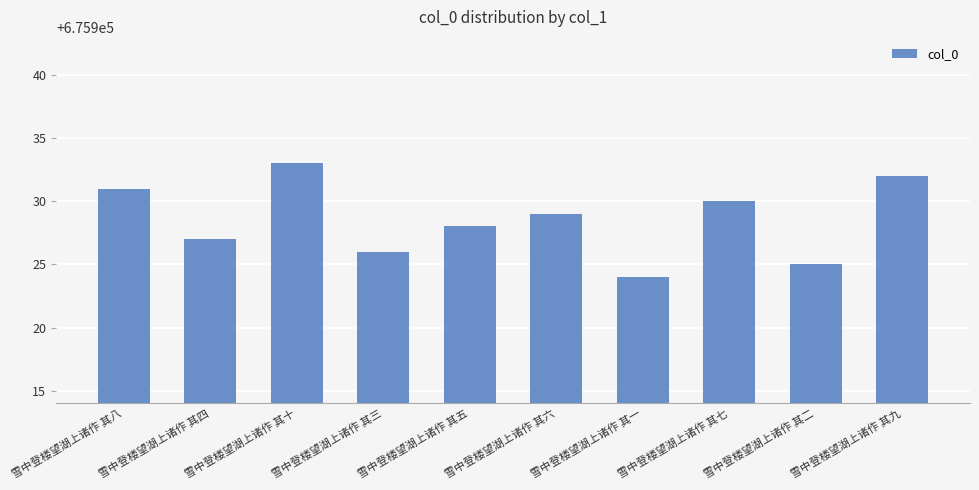

What is the difference between the maximum and minimum values?

9